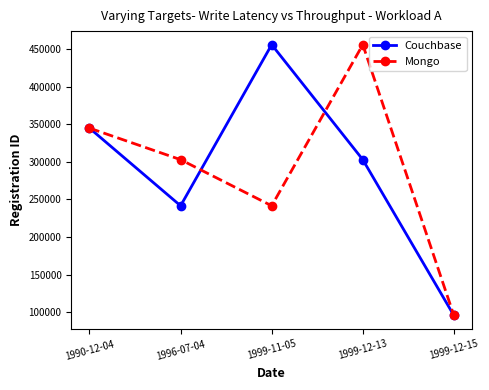

At which category does Mongo reach its first local valley?

1999-11-05